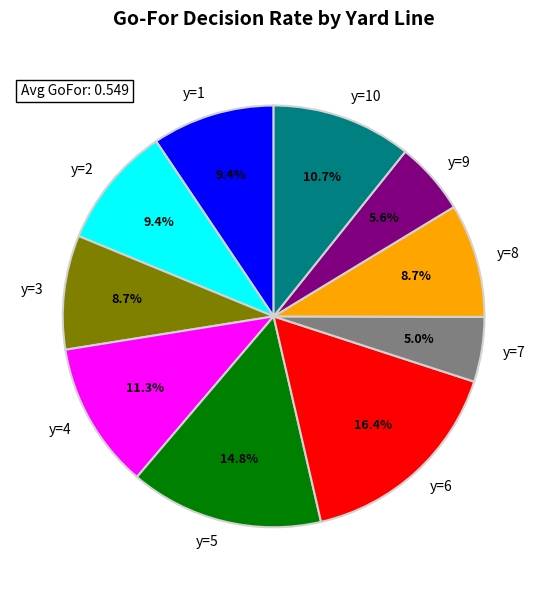

What is the largest slice in the pie chart?

y=6